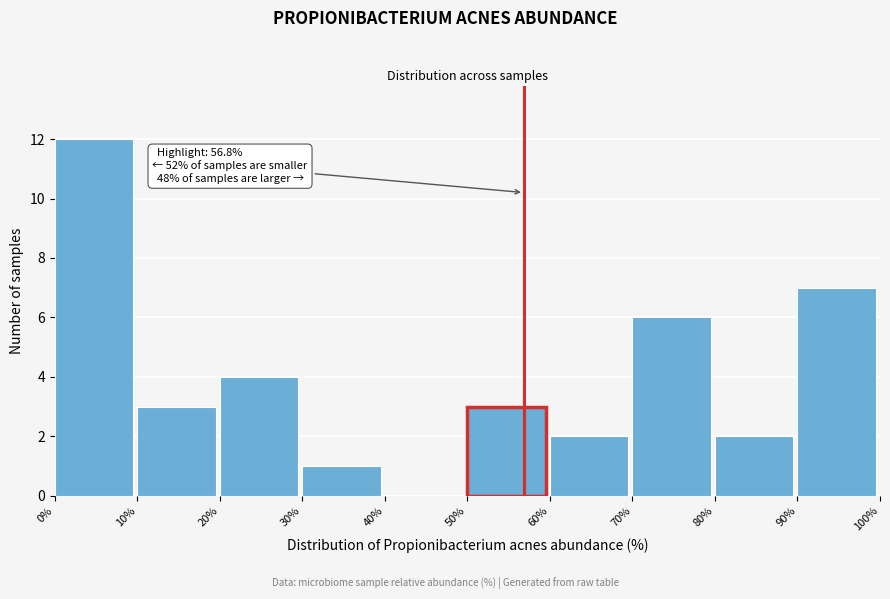

Which range on the x-axis has the tallest bar?

0% to 10%